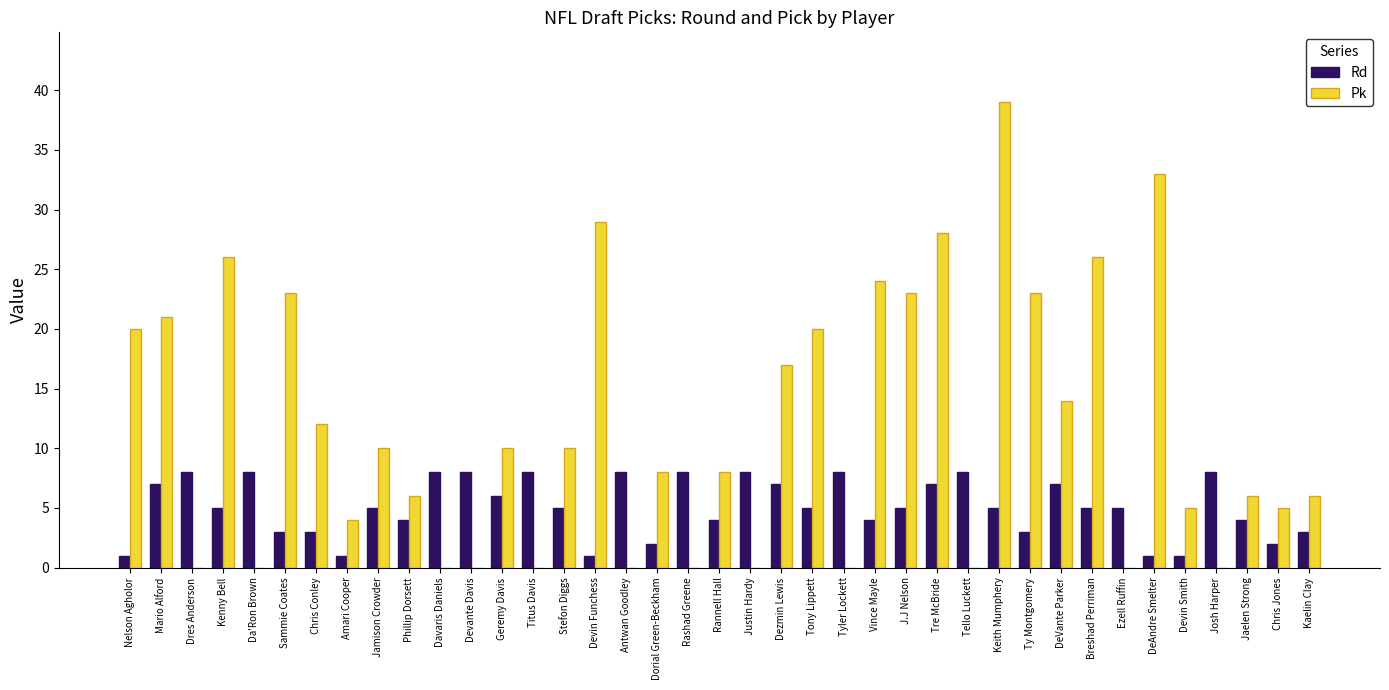

Is it true that Pk equals 10 at Geremy Davis?

True